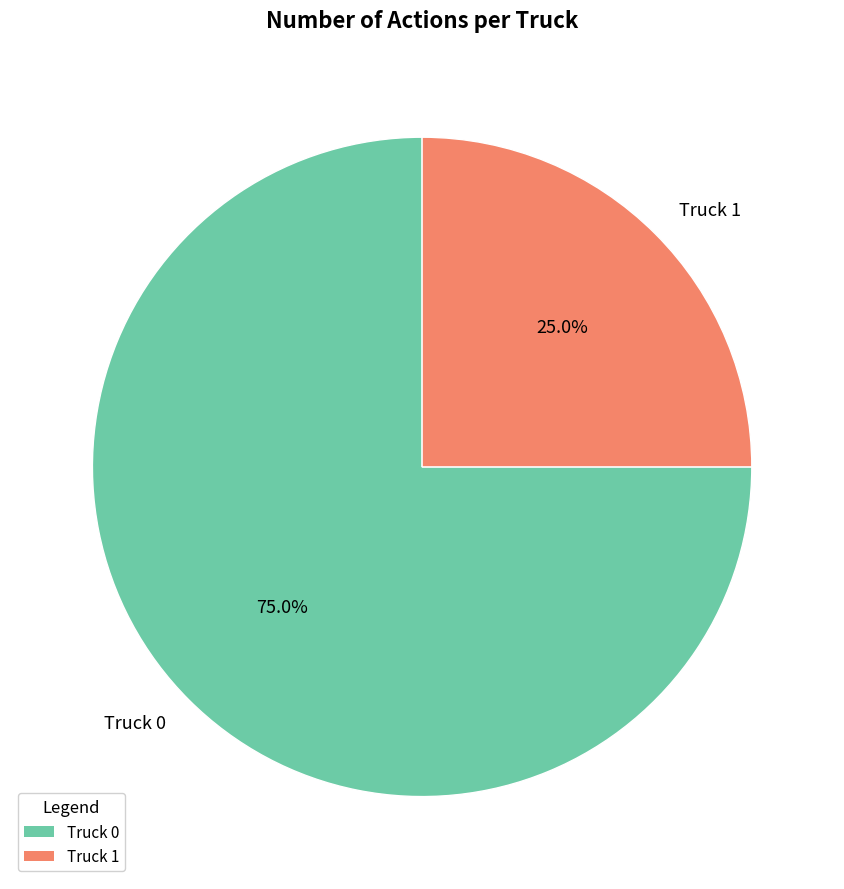

To the nearest percent, what is the average slice percentage?

50%